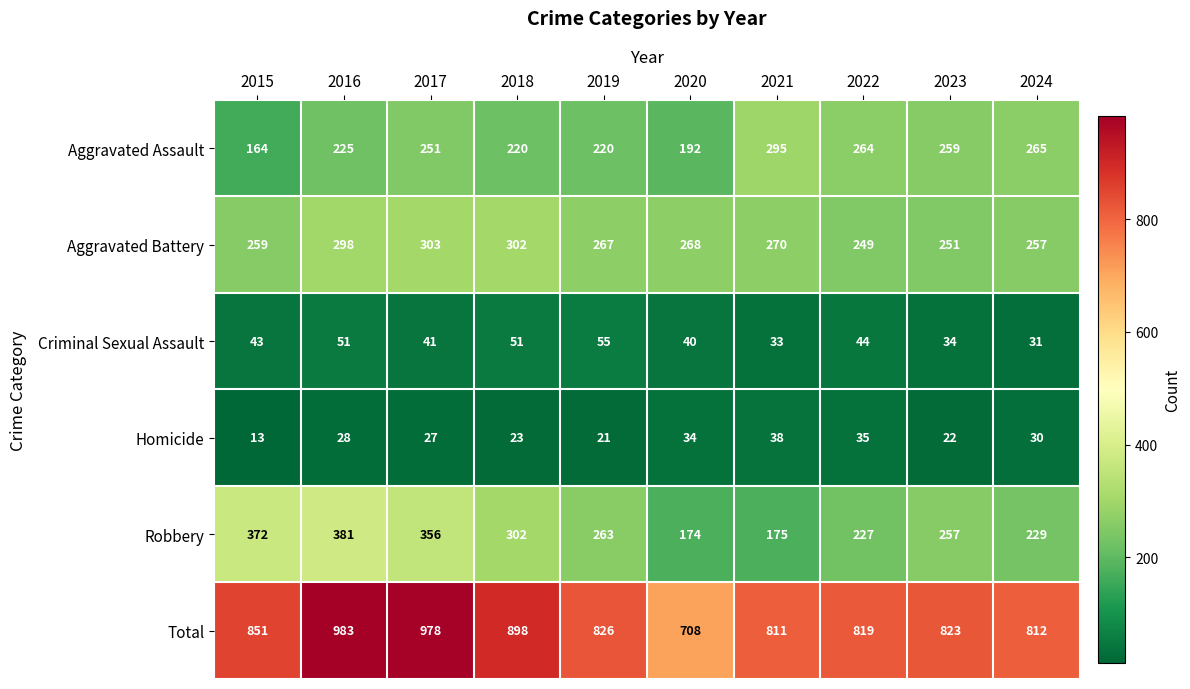

At 2019, list the series in order from largest to smallest.

Total, Aggravated Battery, Robbery, Aggravated Assault, Criminal Sexual Assault, Homicide